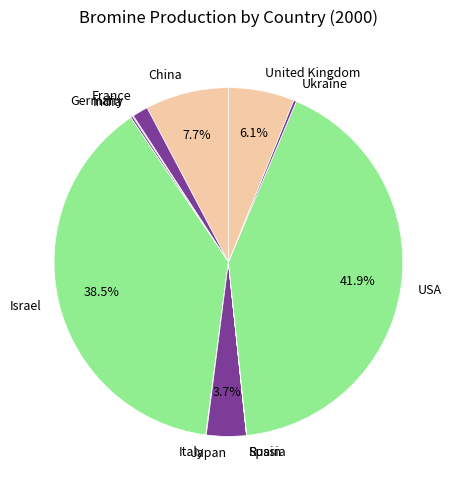

Does France represent more than half of the total?

No